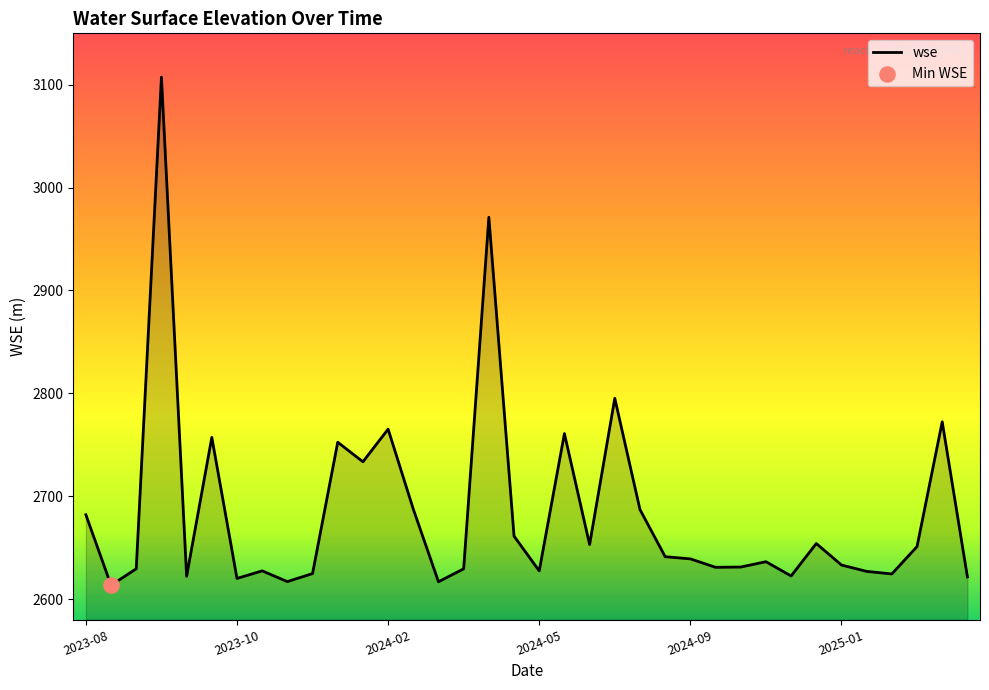

What is the difference between the maximum and minimum values?

494.0